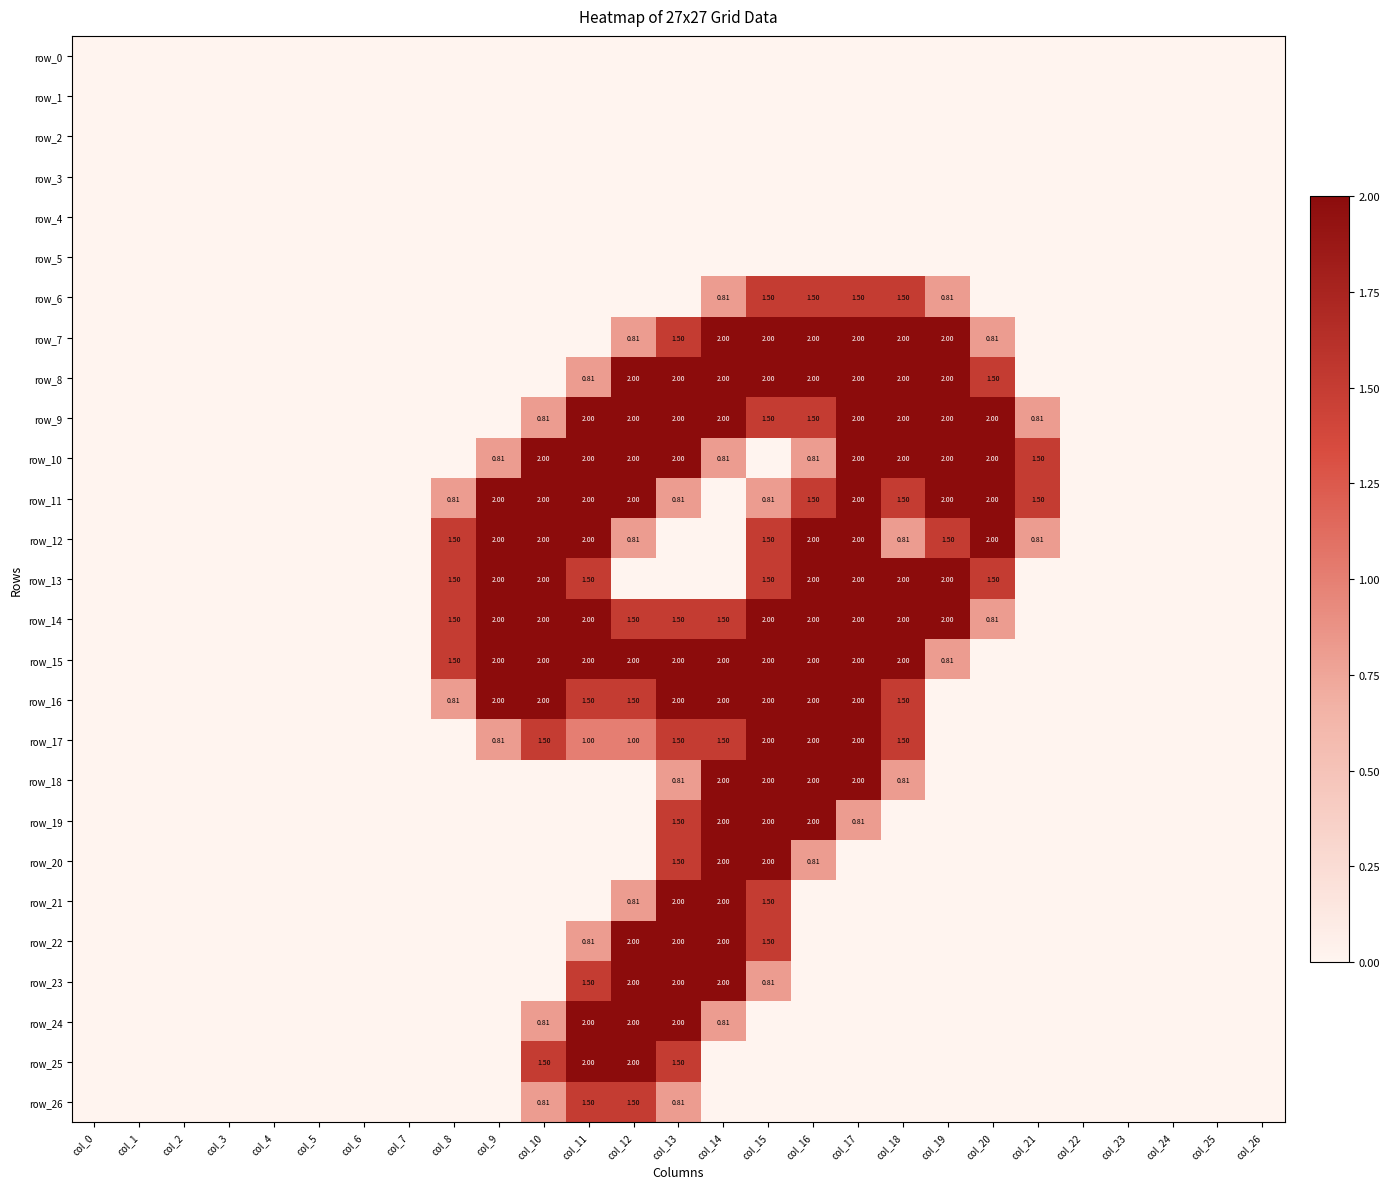

Which series has the largest range (max minus min)?

row_7